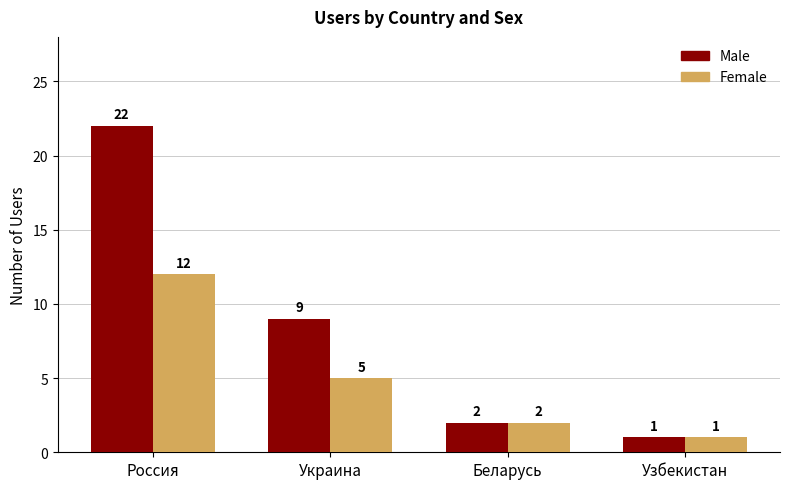

What is the label of the 3rd bar from the right?

Украина